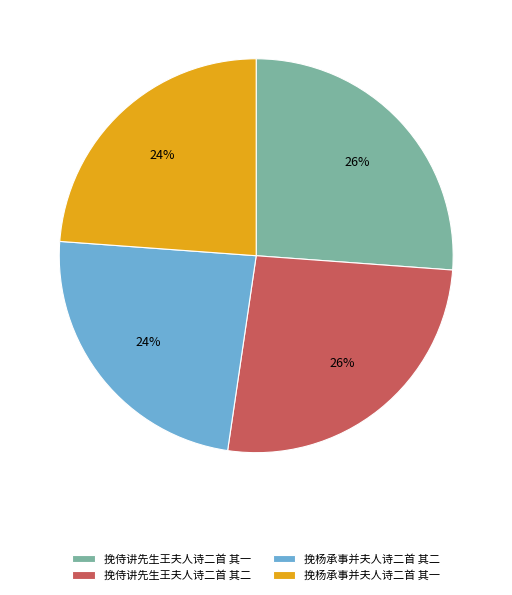

Does 挽侍讲先生王夫人诗二首 其一 represent more than half of the total?

No